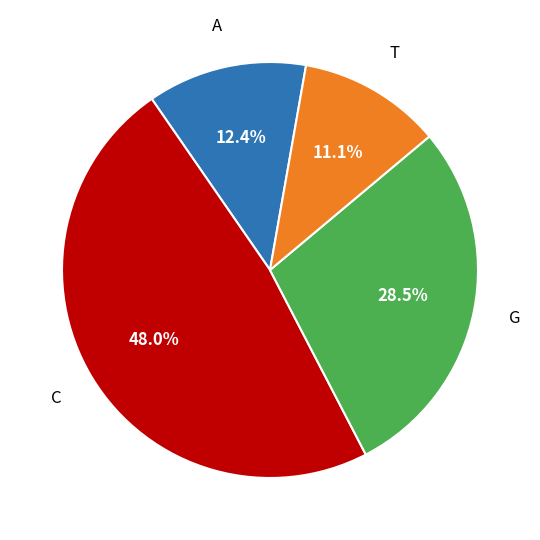

What percentage is NOT represented by G?

71.5%